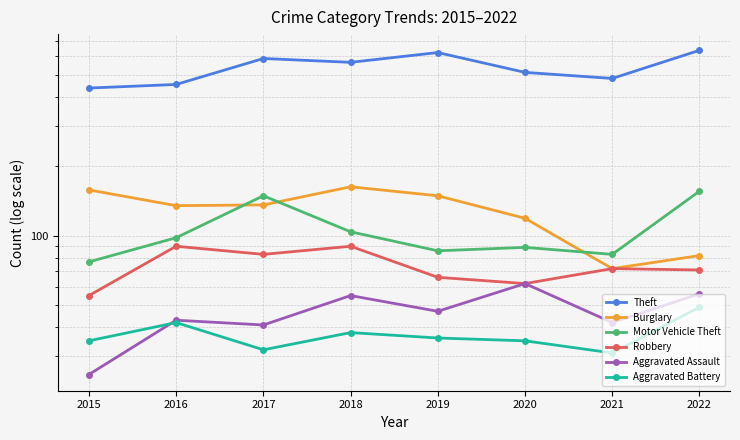

What is the sum of the Motor Vehicle Theft values at 2017 and 2020?

238